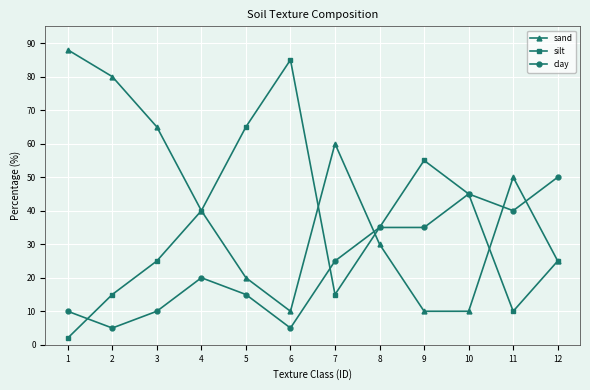

What is the difference between the silt values at 3 and 9?

30